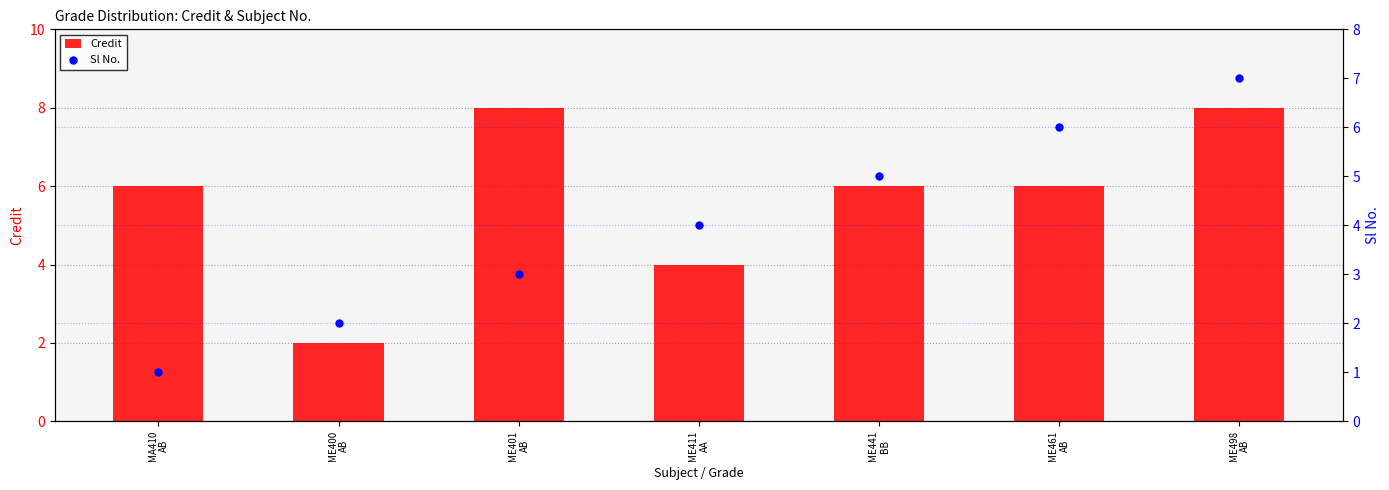

What are all the series names shown in the legend?

Credit, Sl No.